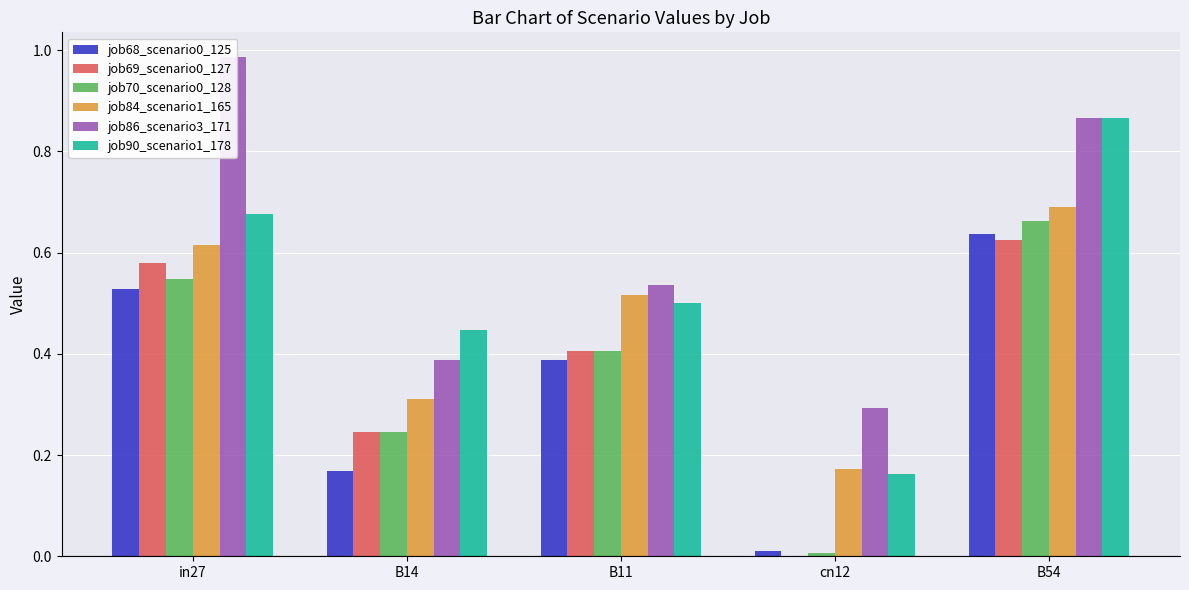

How many categories are shown in the chart?

5